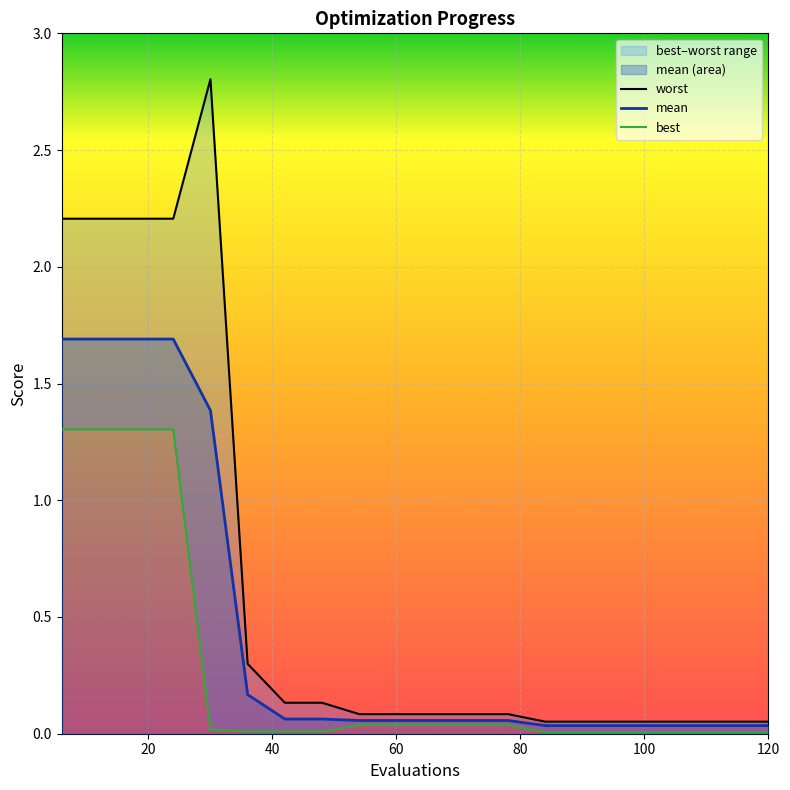

Reading left to right, list all the values displayed in this chart.

mean: 6=1.7	12=1.7	18=1.7	24=1.7	30=1.4	36=0.2	42=0.1	48=0.1	54=0.1	60=0.1	66=0.1	72=0.1	78=0.1	84=0.0	90=0.0	96=0.0	102=0.0	108=0.0	114=0.0	120=0.0
best: 6=1.3	12=1.3	18=1.3	24=1.3	30=0.0	36=0.0	42=0.0	48=0.0	54=0.0	60=0.0	66=0.0	72=0.0	78=0.0	84=0.0	90=0.0	96=0.0	102=0.0	108=0.0	114=0.0	120=0.0
worst: 6=2.2	12=2.2	18=2.2	24=2.2	30=2.8	36=0.3	42=0.1	48=0.1	54=0.1	60=0.1	66=0.1	72=0.1	78=0.1	84=0.1	90=0.1	96=0.1	102=0.1	108=0.1	114=0.1	120=0.1